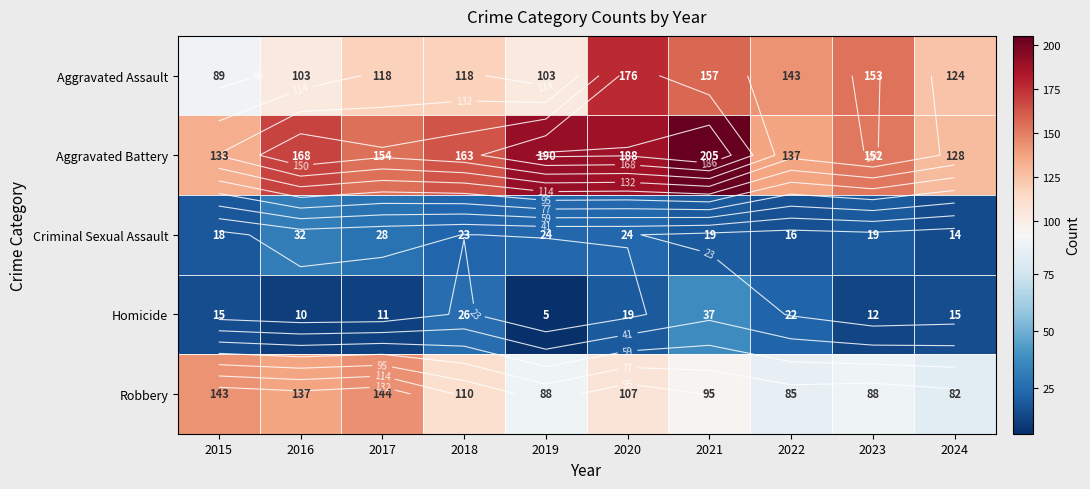

Between 2016 and 2020, which series saw the biggest shift?

Aggravated Assault